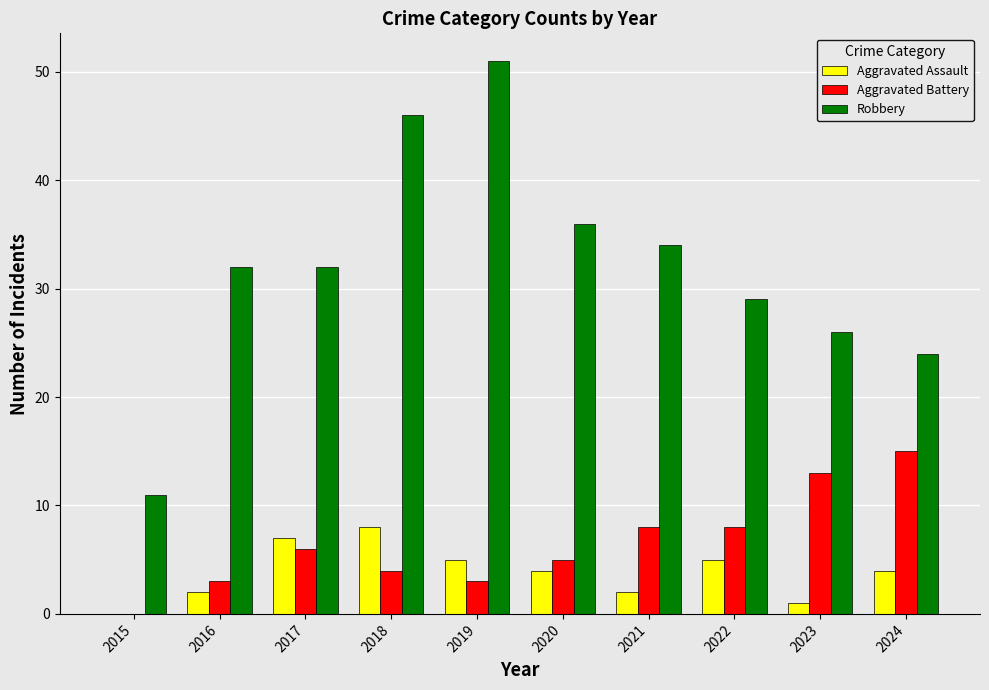

Are the bars grouped side by side (vs. stacked)?

Yes